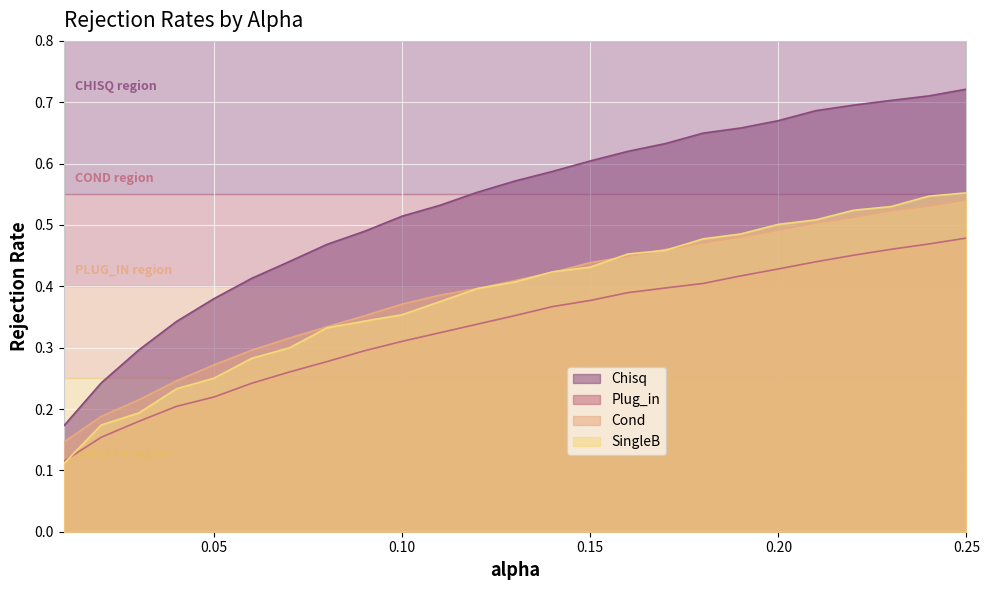

Between 0.03 and 0.24, which series saw the biggest shift?

Chisq